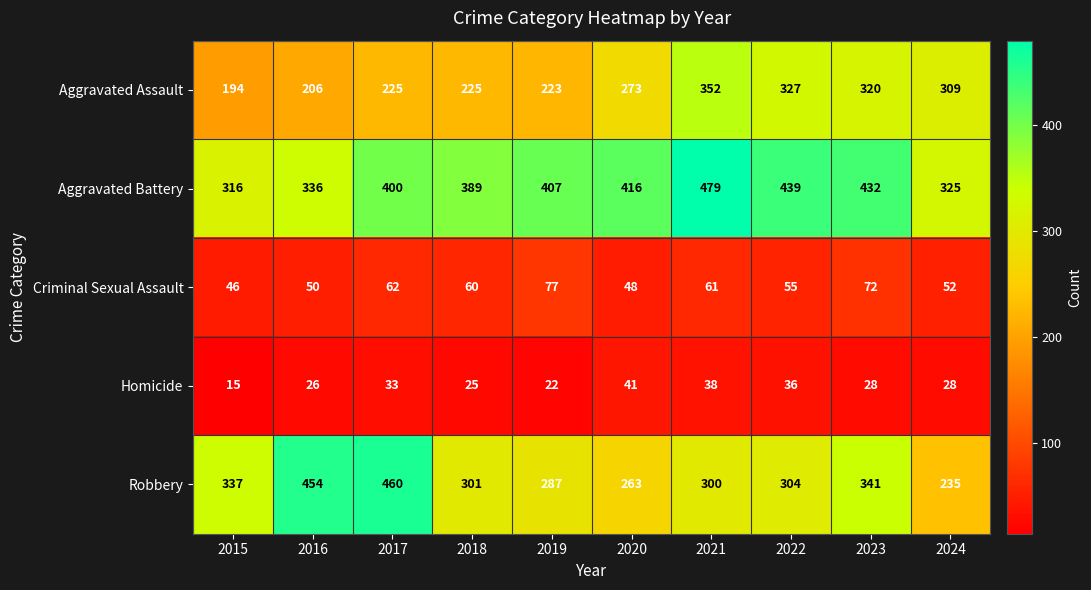

Where does the Criminal Sexual Assault series first go above 60?

2017